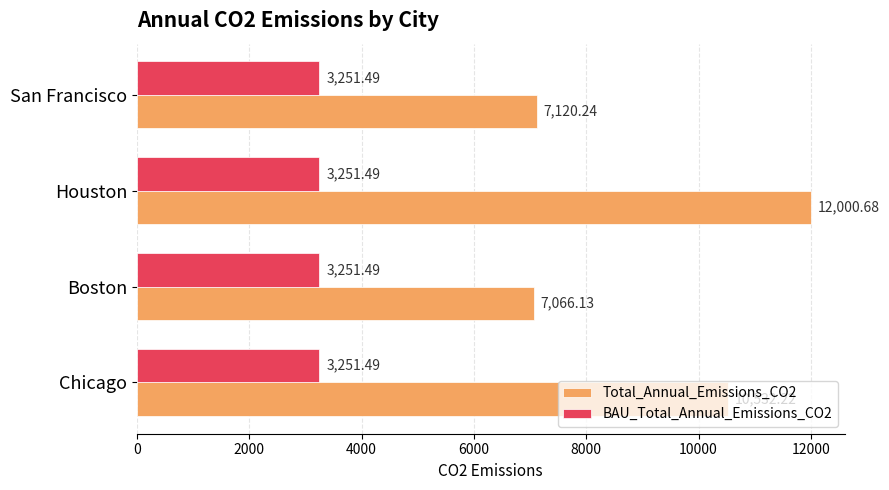

Which series has the largest range (max minus min)?

Total_Annual_Emissions_CO2